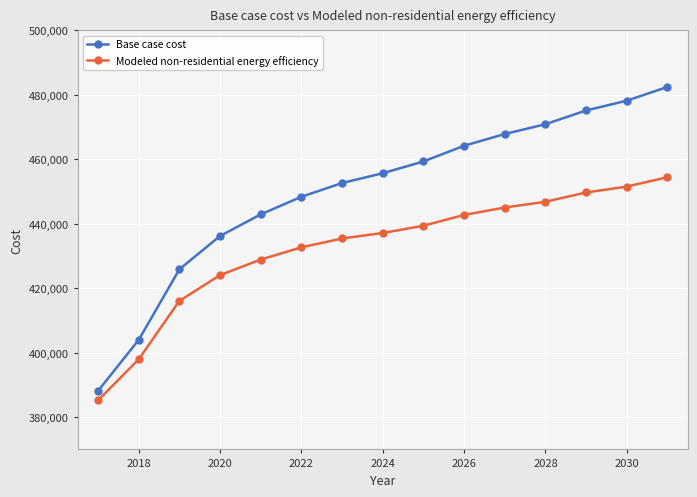

What is the difference between the maximum and minimum values in the Modeled non-residential energy efficiency series?

69239.0